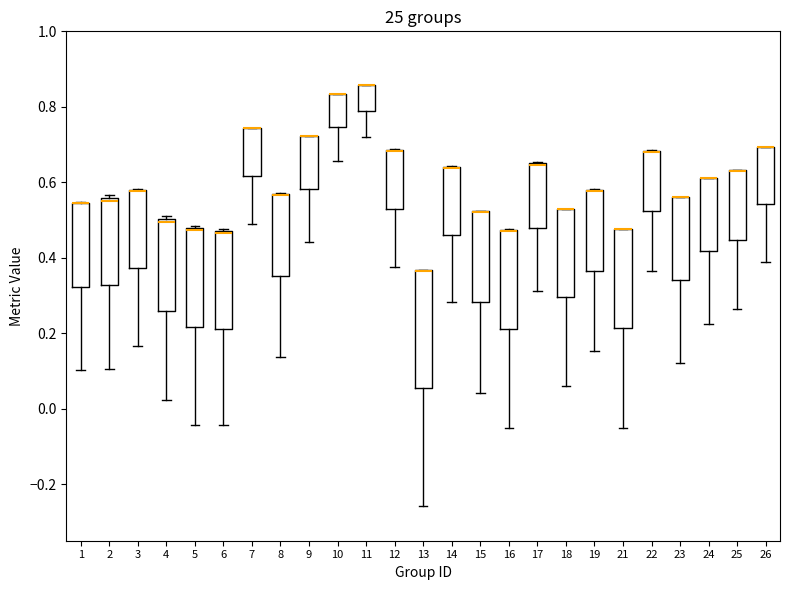

Where is the lower edge of the box at x = 25 on the y-axis? The values are not printed on the chart, so give them approximately, as read against the axis.

0.44